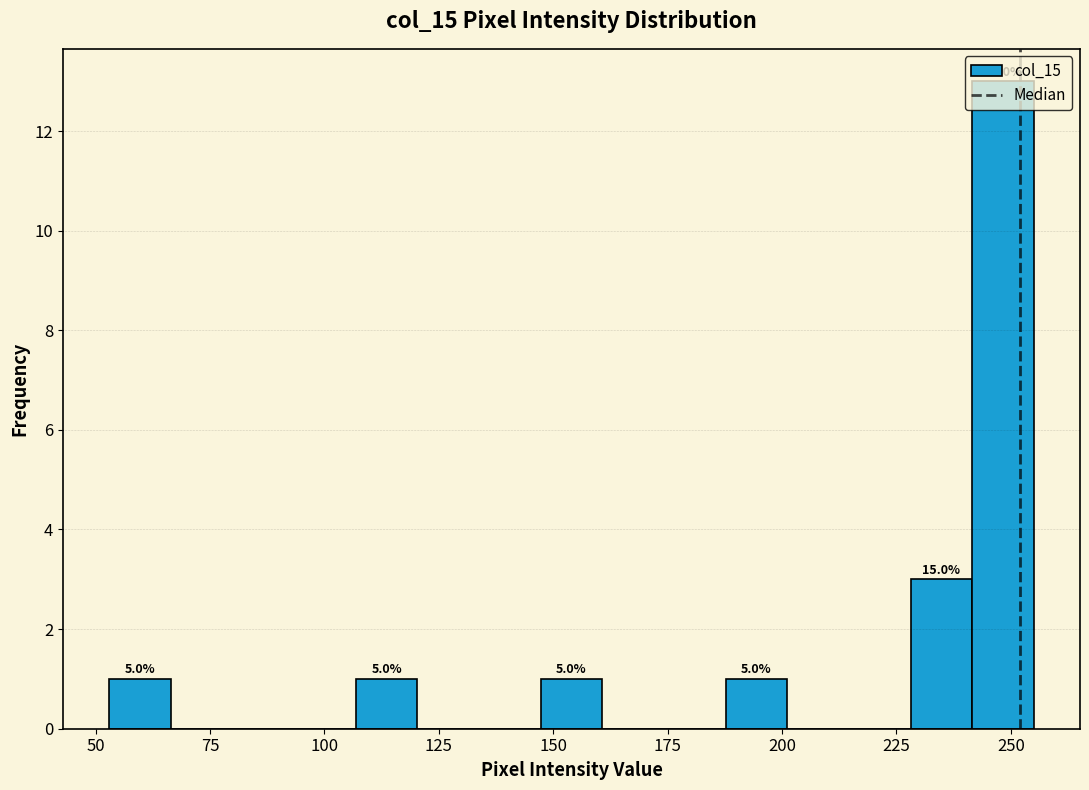

Around what value on the x-axis is the tallest bar? Give the approximate position of its centre, as read against the axis.

250